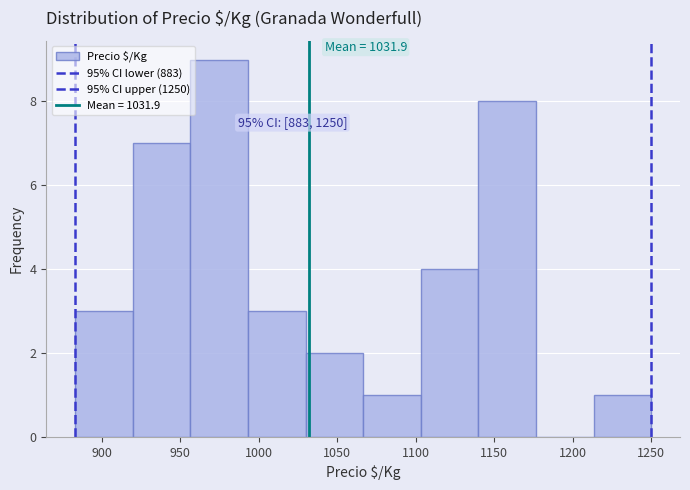

Over which range of the x-axis is the bar tallest?

955 to 995